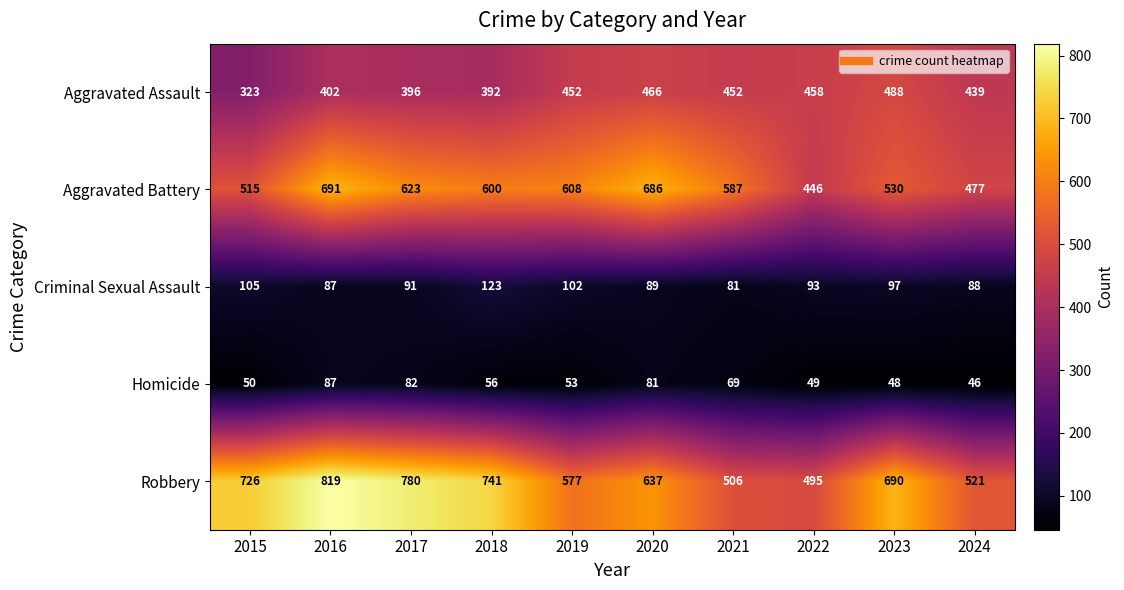

True or false: Robbery has a value of 979 at 2019.

False